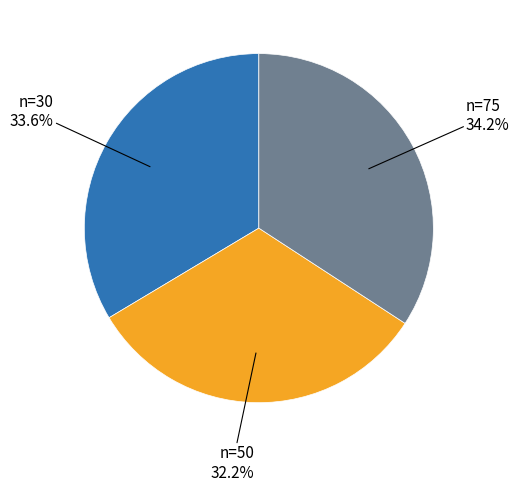

How many slices are in this pie chart?

3